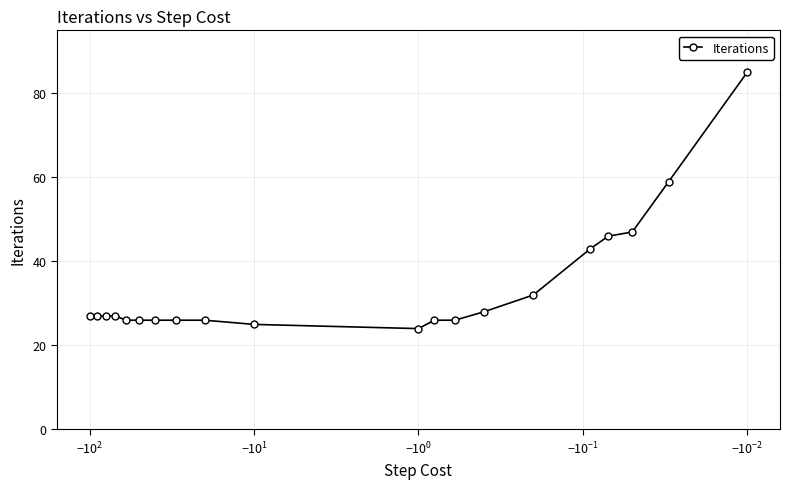

What is the minimum value shown in the chart?

24